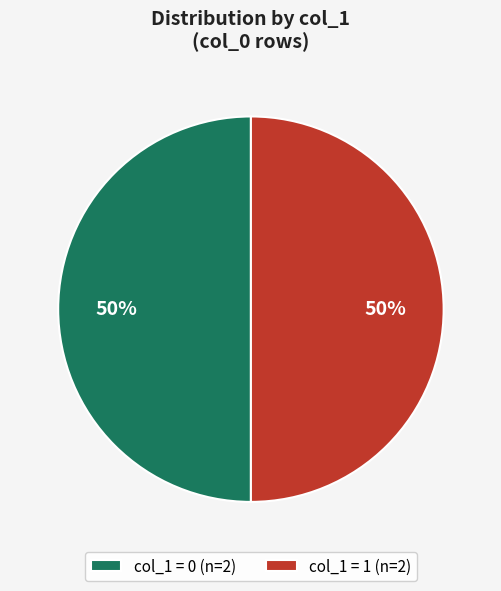

Is the sum of col_1 = 0 (n=2) and col_1 = 1 (n=2) greater than half?

Yes